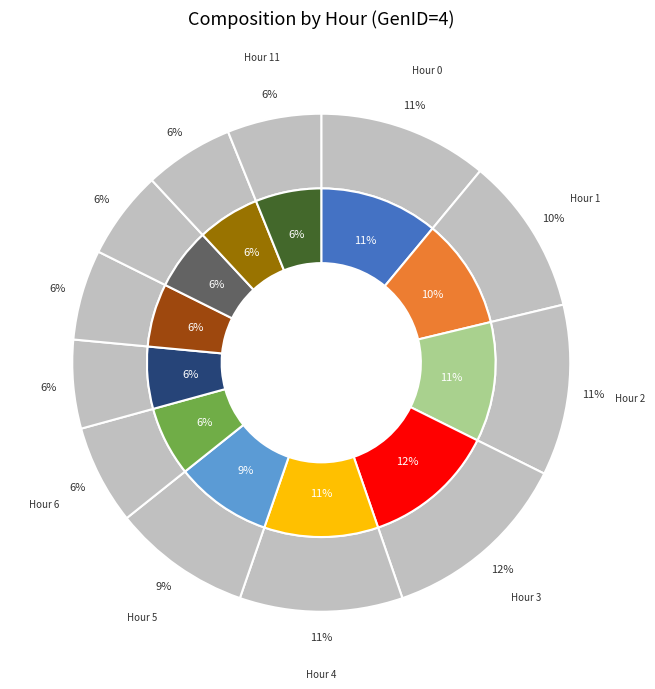

Rank the categories by value from highest to lowest.

3, 2, 0, 4, 1, 5, 6, 11, 8, 10, 7, 9